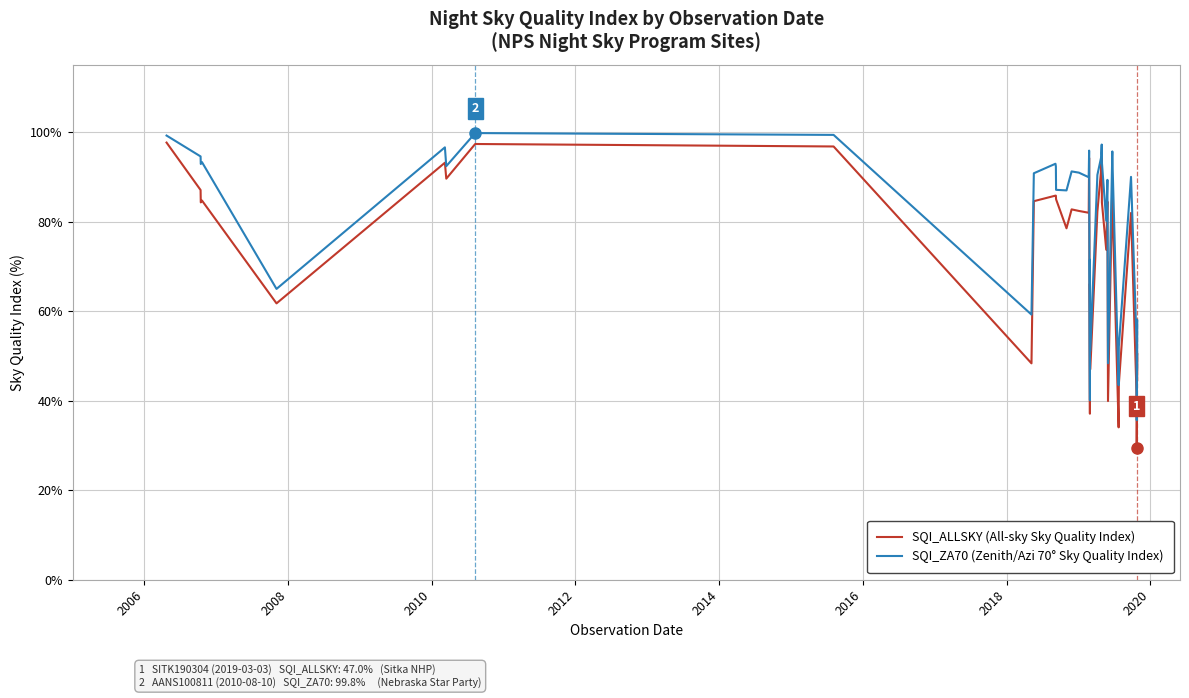

What is the greatest value displayed?

99.8